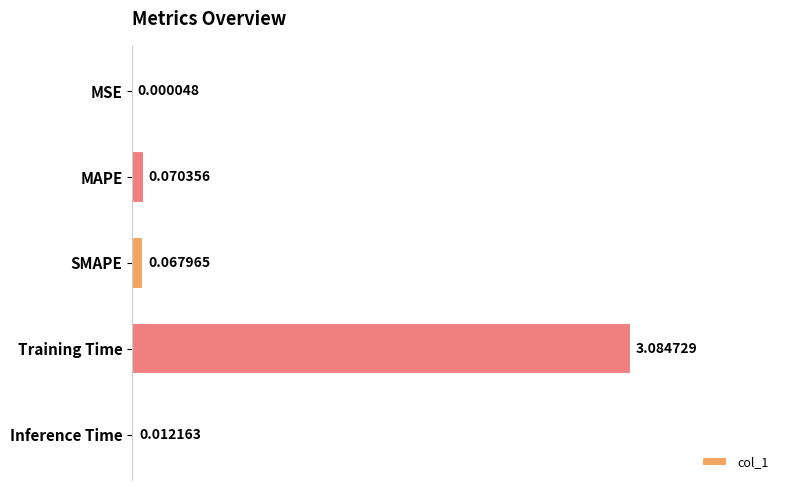

At which category does the chart reach its peak across all series?

Training Time